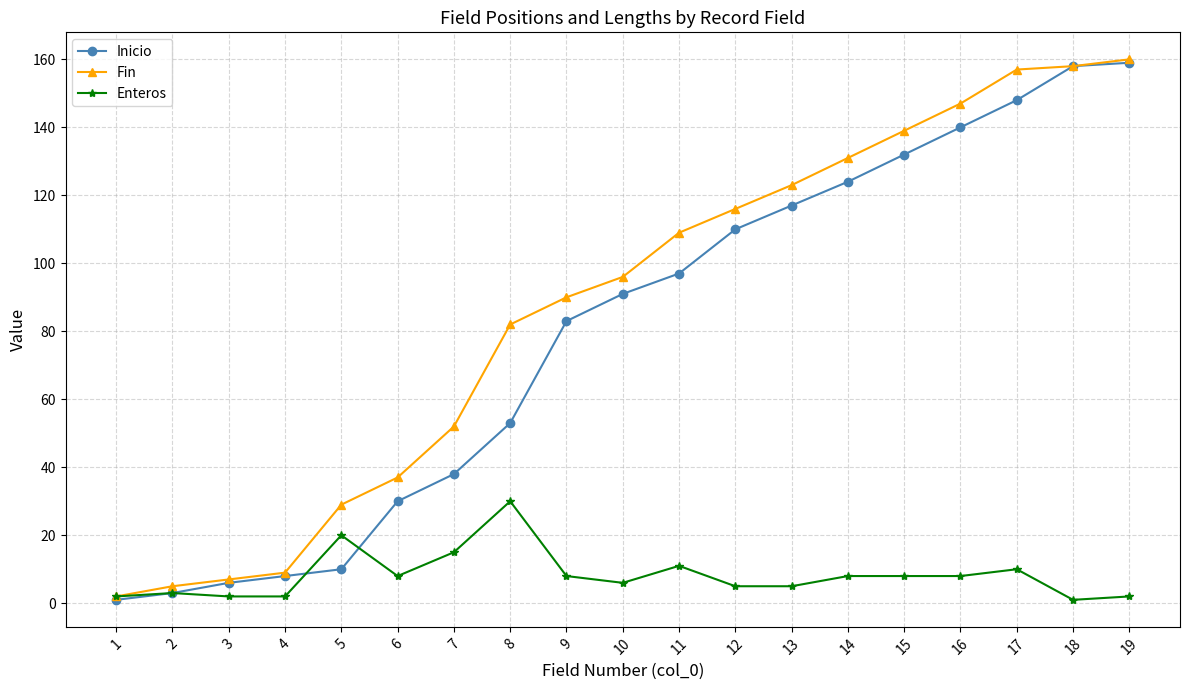

Is it true that Enteros equals 10 at 17?

True